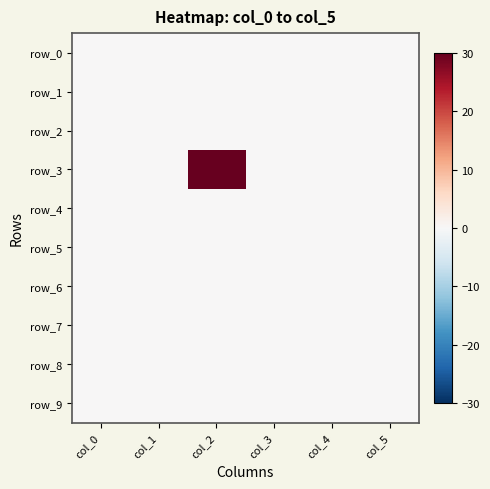

Reading left to right, what are all the values shown in this chart?

row_0: col_0=0.1	col_1=0.0	col_2=0.0	col_3=0.2	col_4=0.0	col_5=0.0
row_1: col_0=0.1	col_1=0.0	col_2=0.0	col_3=0.2	col_4=0.0	col_5=0.0
row_2: col_0=0.1	col_1=0.0	col_2=0.0	col_3=0.2	col_4=0.0	col_5=0.0
row_3: col_0=0.1	col_1=0.0	col_2=30.0	col_3=0.2	col_4=0.0	col_5=0.0
row_4: col_0=0.1	col_1=0.0	col_2=0.0	col_3=0.2	col_4=0.0	col_5=0.0
row_5: col_0=0.1	col_1=0.0	col_2=0.0	col_3=0.2	col_4=0.0	col_5=0.0
row_6: col_0=0.1	col_1=0.0	col_2=0.0	col_3=0.2	col_4=0.0	col_5=0.0
row_7: col_0=0.1	col_1=0.0	col_2=0.0	col_3=0.2	col_4=0.0	col_5=0.0
row_8: col_0=0.1	col_1=0.0	col_2=0.0	col_3=0.2	col_4=0.0	col_5=0.0
row_9: col_0=0.1	col_1=0.0	col_2=0.0	col_3=0.2	col_4=0.0	col_5=0.0